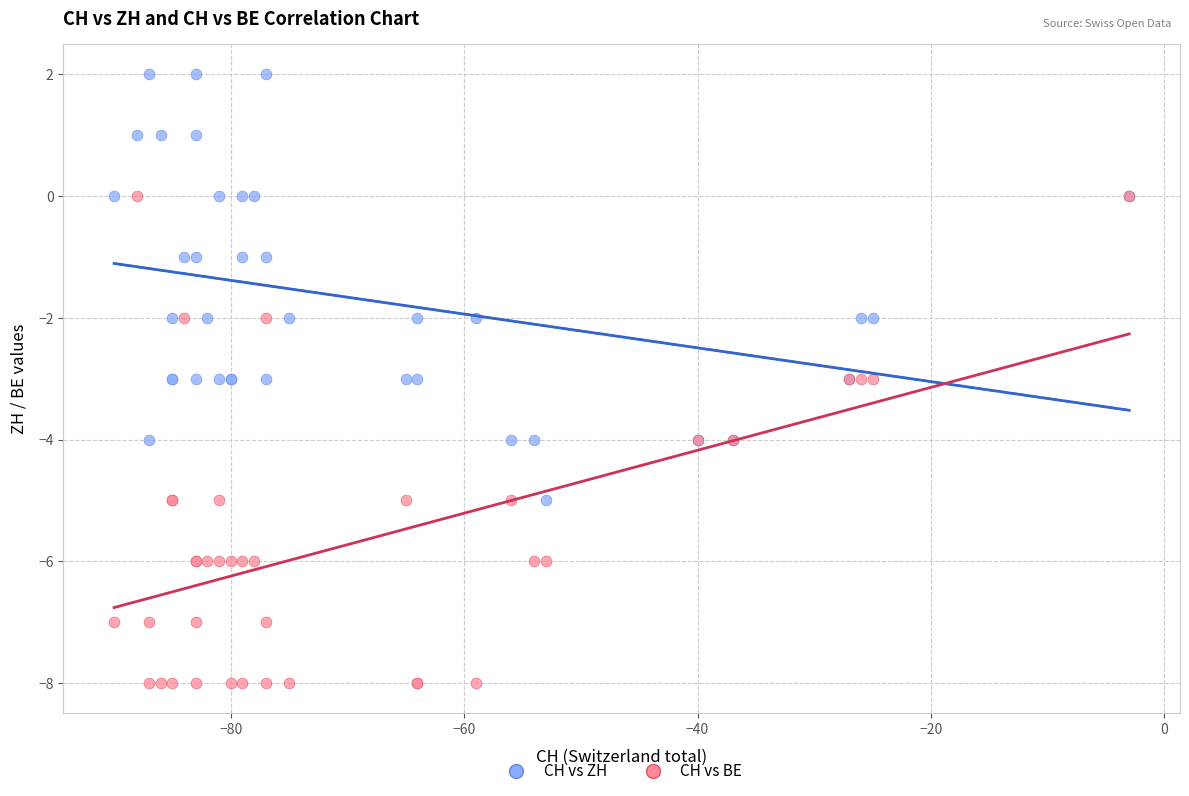

Which series reaches the maximum Y coordinate?

CH vs ZH